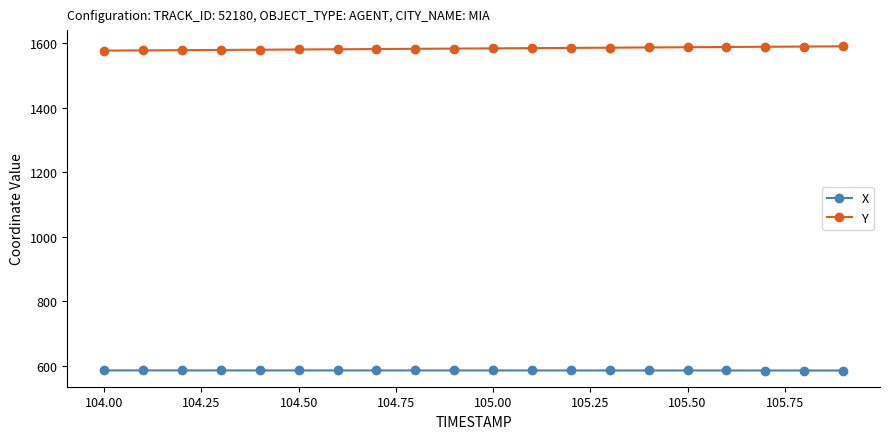

What is the value of the Y point at the 7th from the left?

1581.4